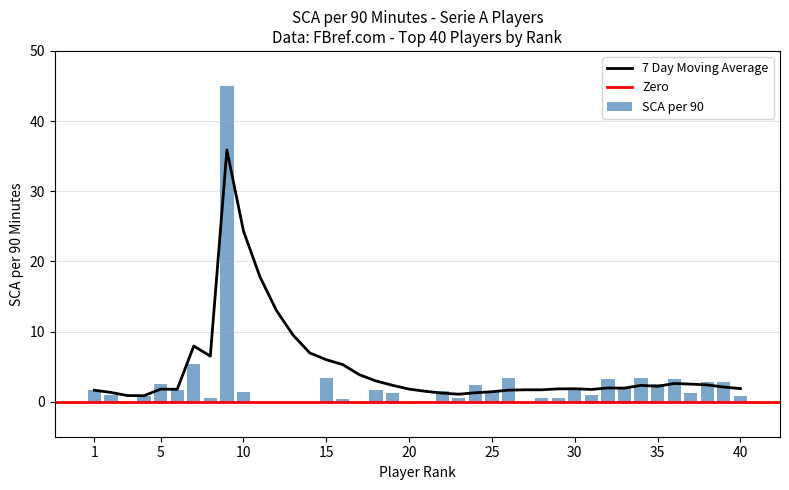

Is it true that SCA SCA90 equals 0.7 at 23?

False